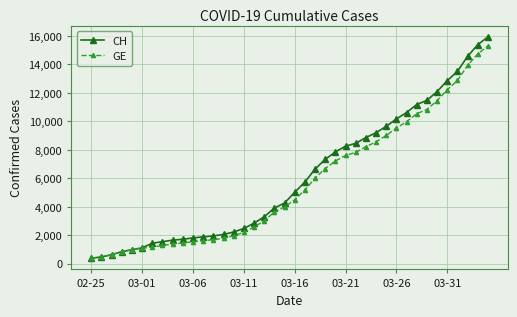

What is the value of the GE point at the 19th from the left?

3627